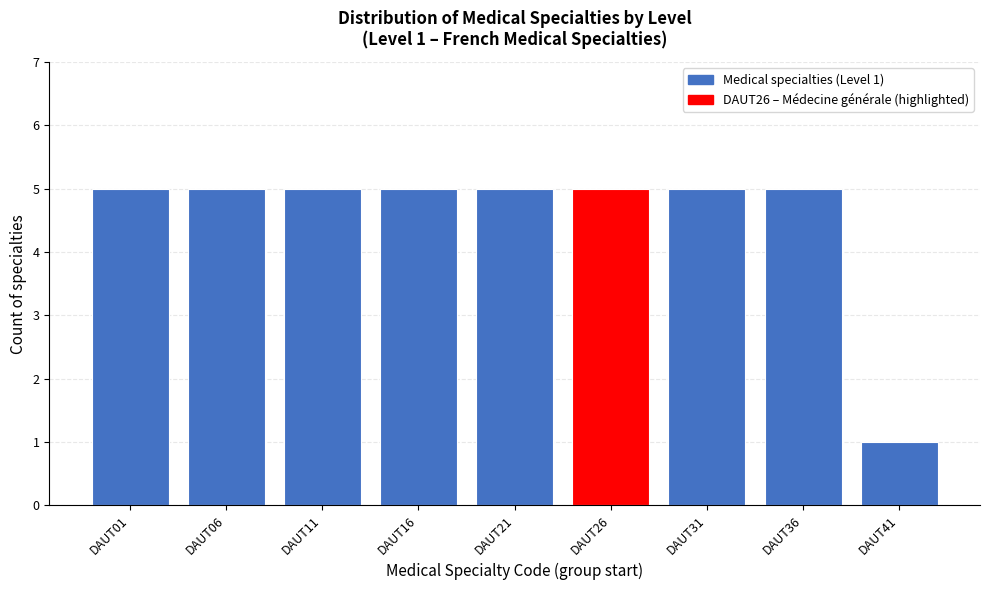

Reading left to right, list all the values displayed in this chart.

5	5	5	5	5	5	5	5	1